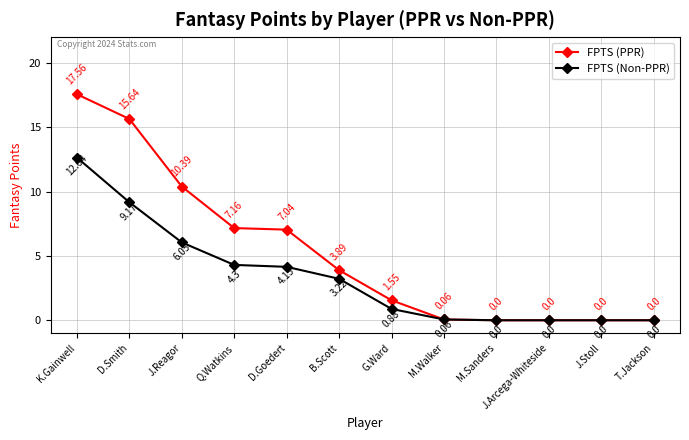

Which series has the largest range (max minus min)?

FPTS (PPR)